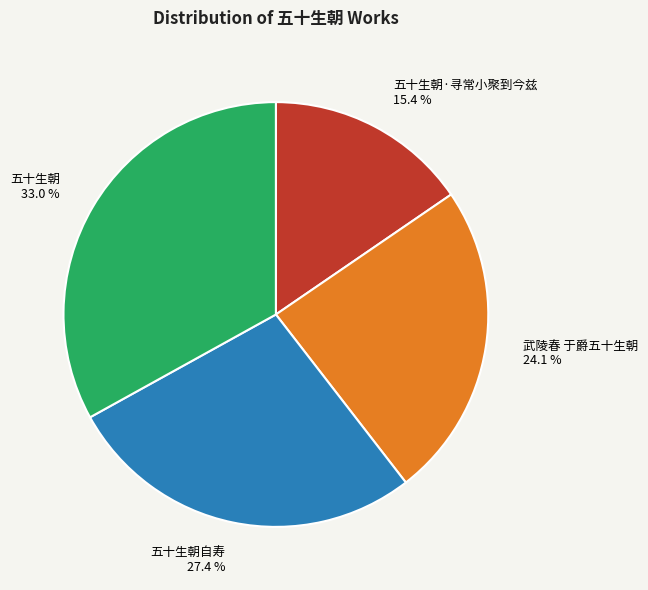

Count the number of slices in the pie.

4